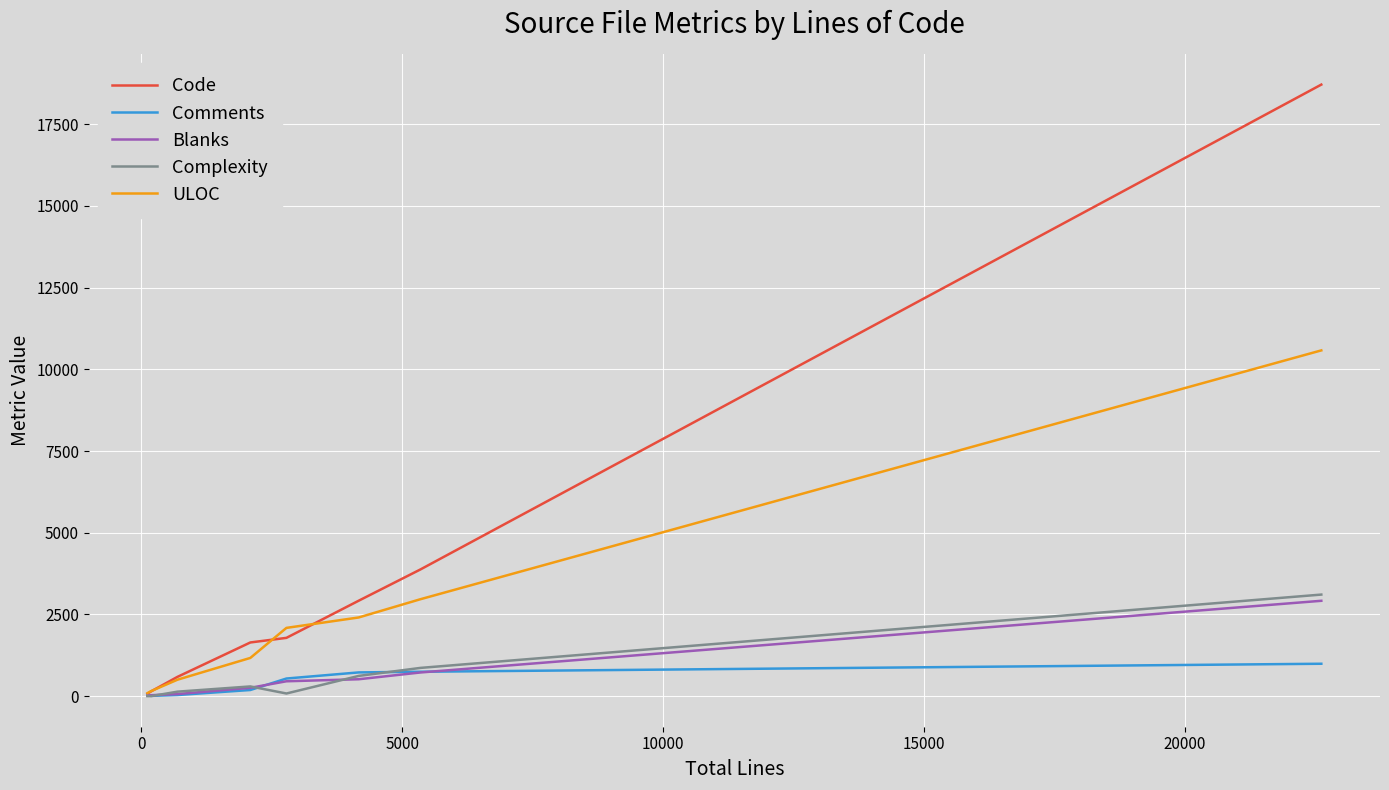

Which series has the widest spread of values?

Code